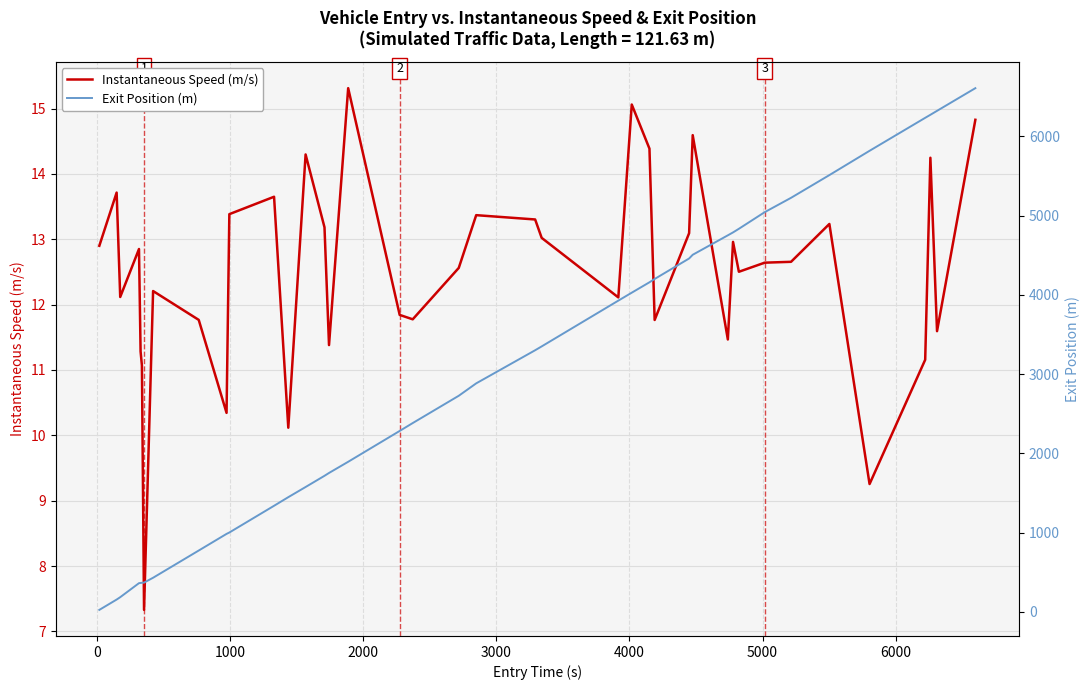

Which series has the widest spread of values?

Exit Position (m)